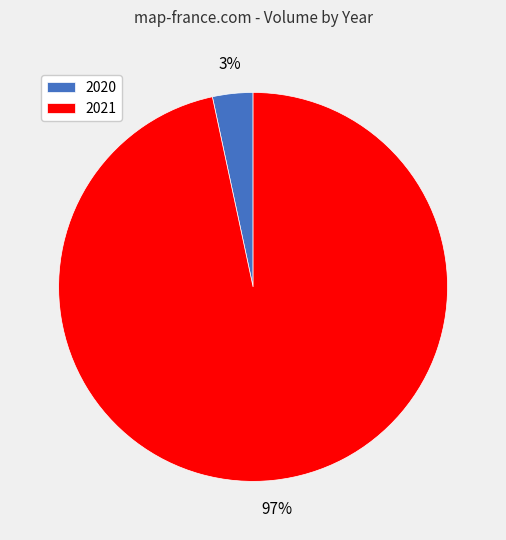

Which has a higher value, 2021 or 2020?

2021